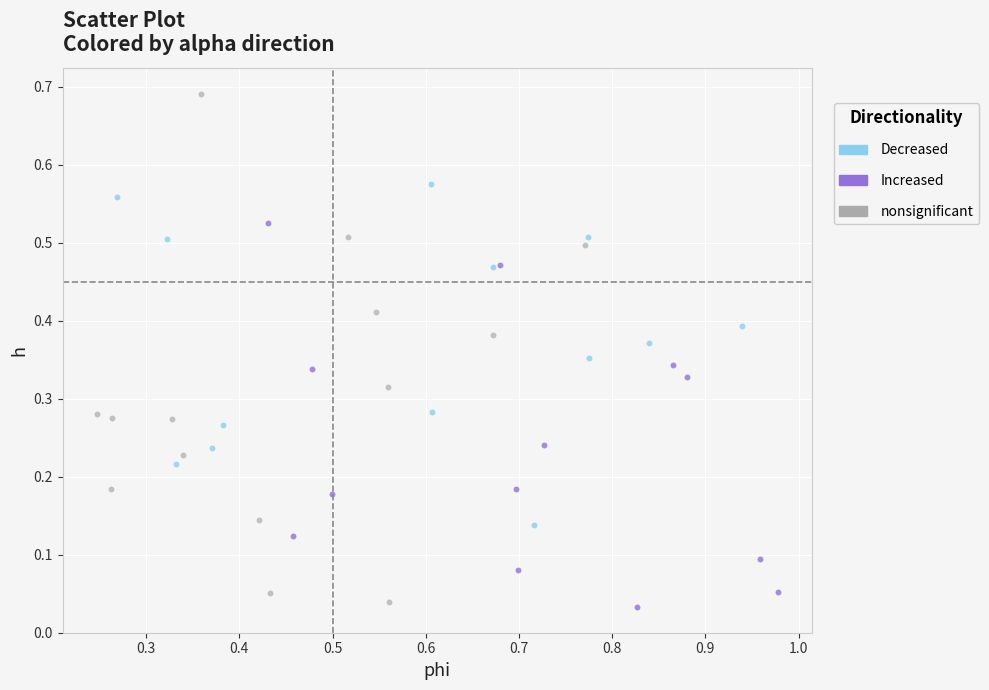

What are all the series names shown in the legend?

Decreased, Increased, nonsignificant